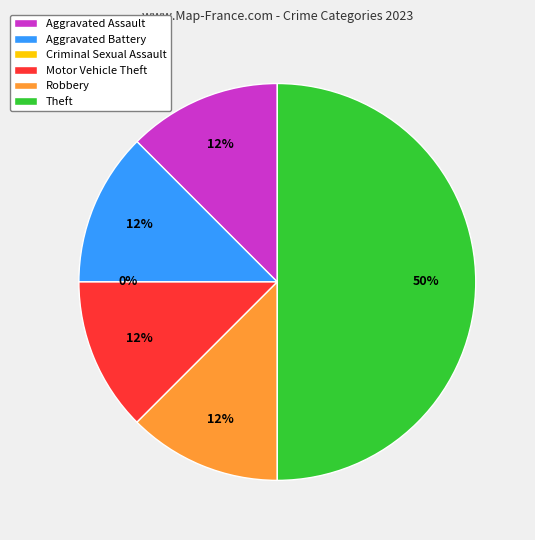

Rank the categories by value from highest to lowest.

Theft, Aggravated Assault, Aggravated Battery, Motor Vehicle Theft, Robbery, Criminal Sexual Assault